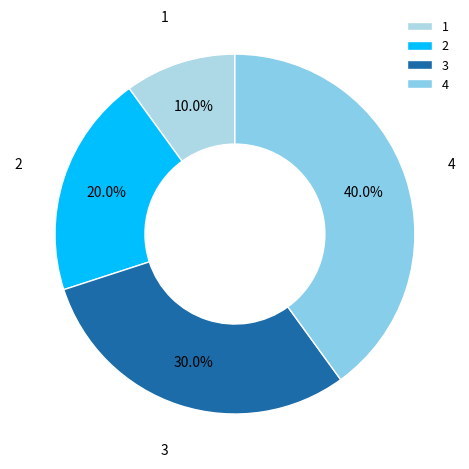

What is the largest slice in the pie chart?

4